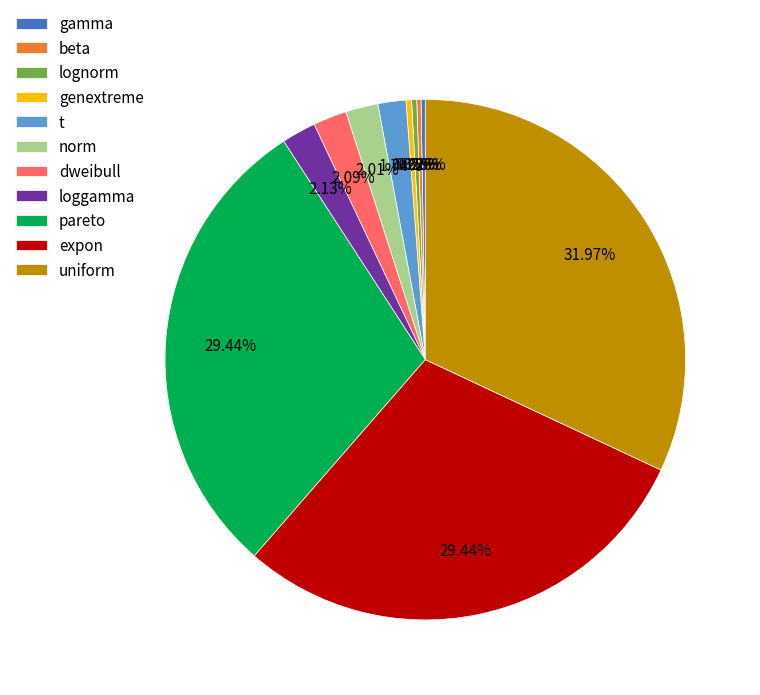

What is the largest slice in the pie chart?

uniform